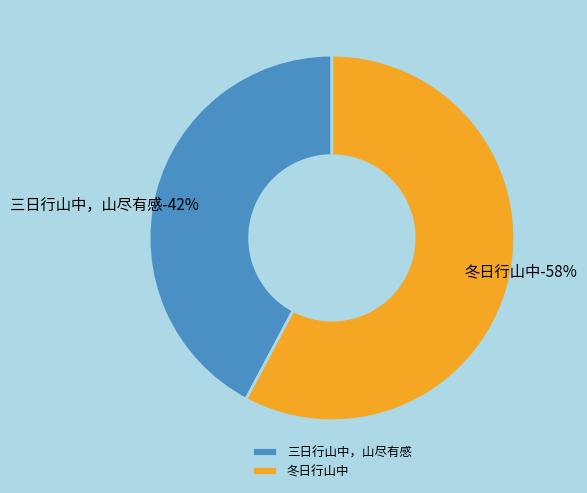

What is the majority slice?

冬日行山中